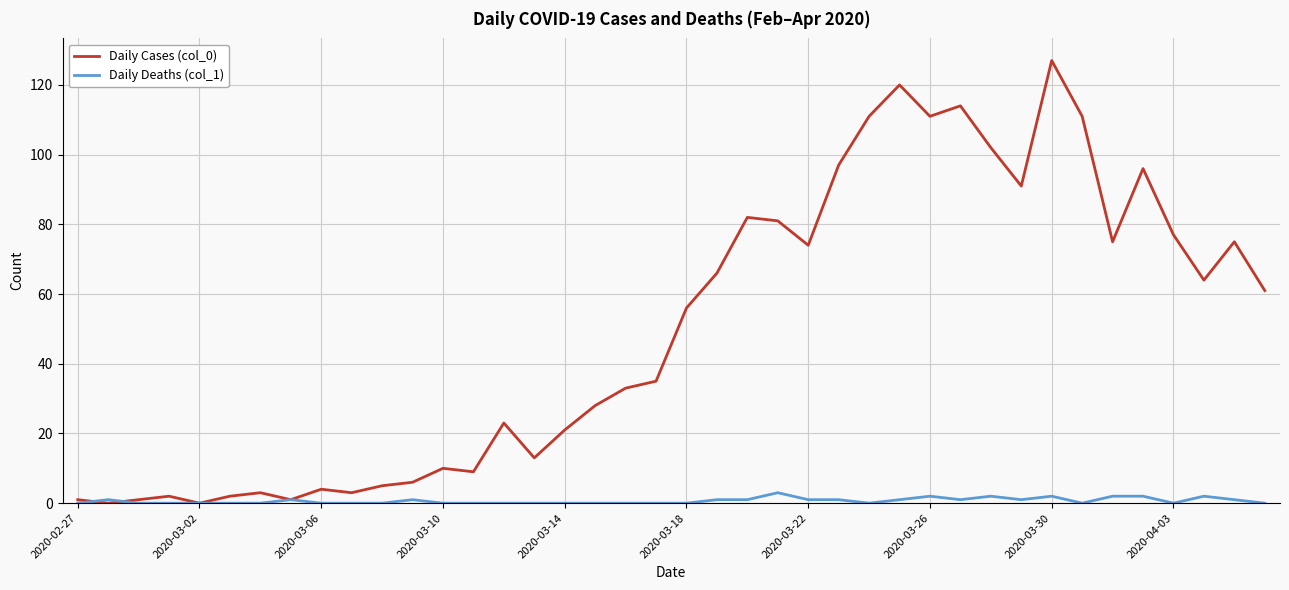

Which series has the largest total across all categories?

Daily Cases (col_0)